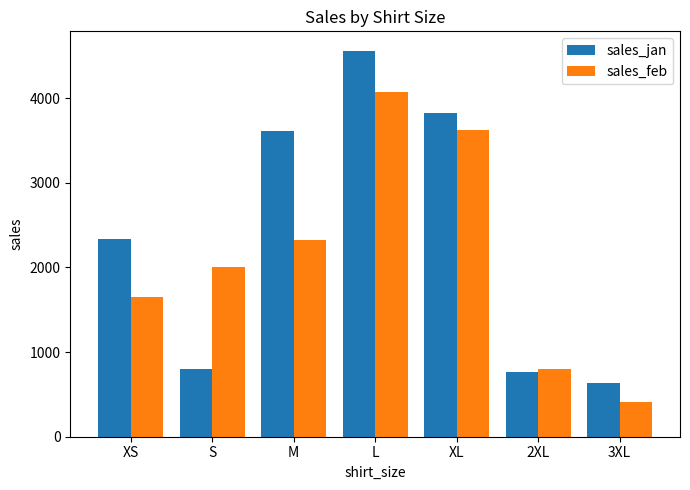

What is the label of the 2nd bar from the right?

2XL